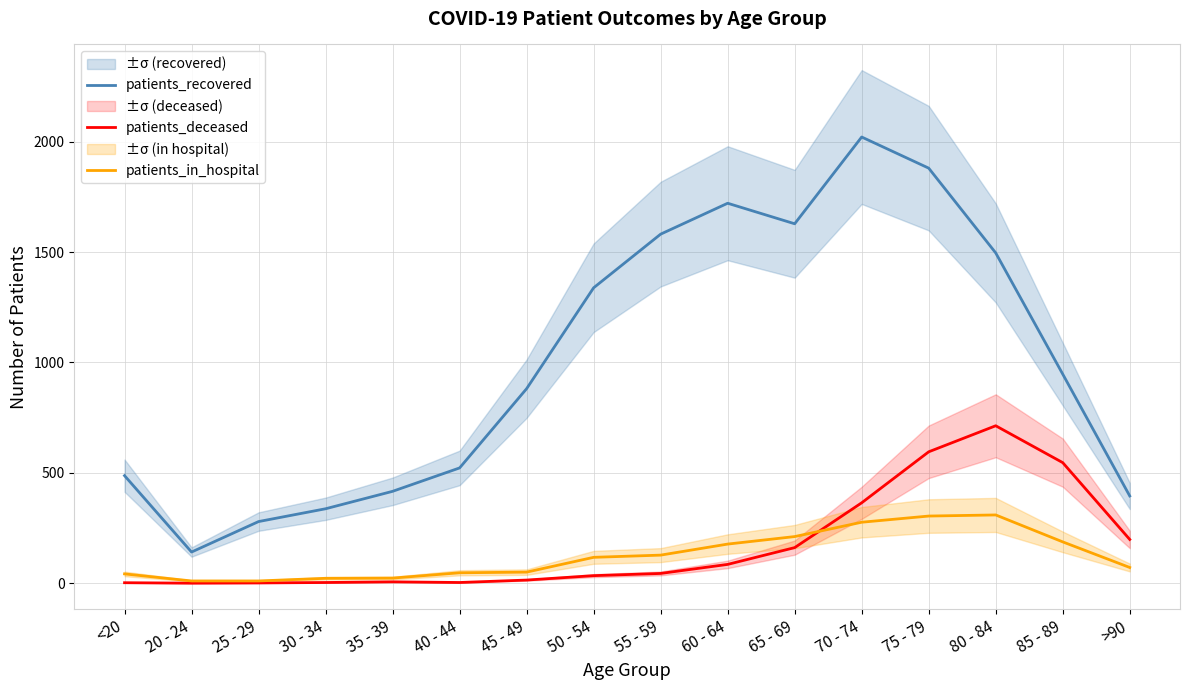

Which series ends up on top after the final intersection of patients_deceased and patients_in_hospital?

patients_deceased